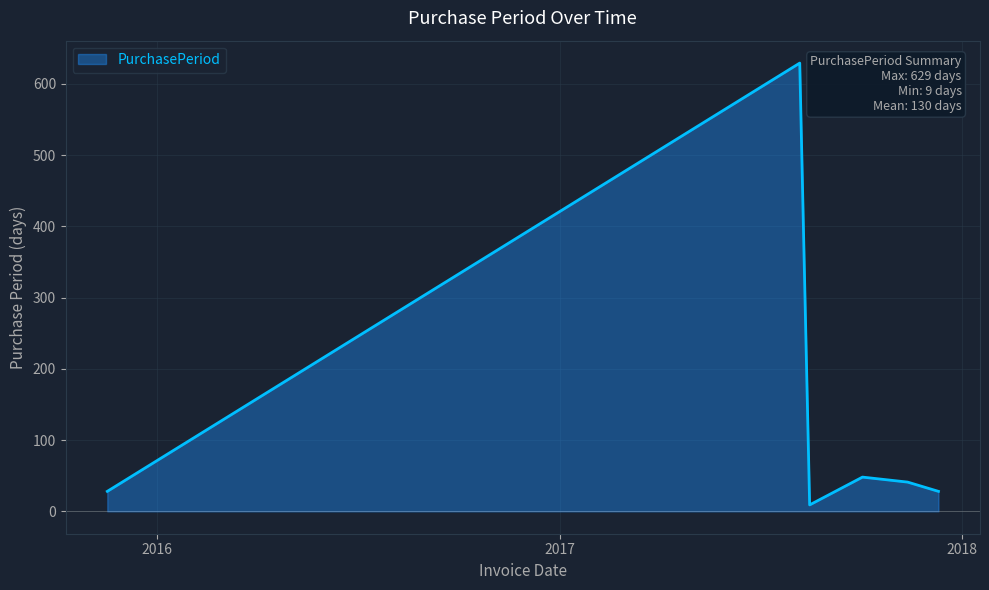

What is the difference between the maximum and second lowest values?

601